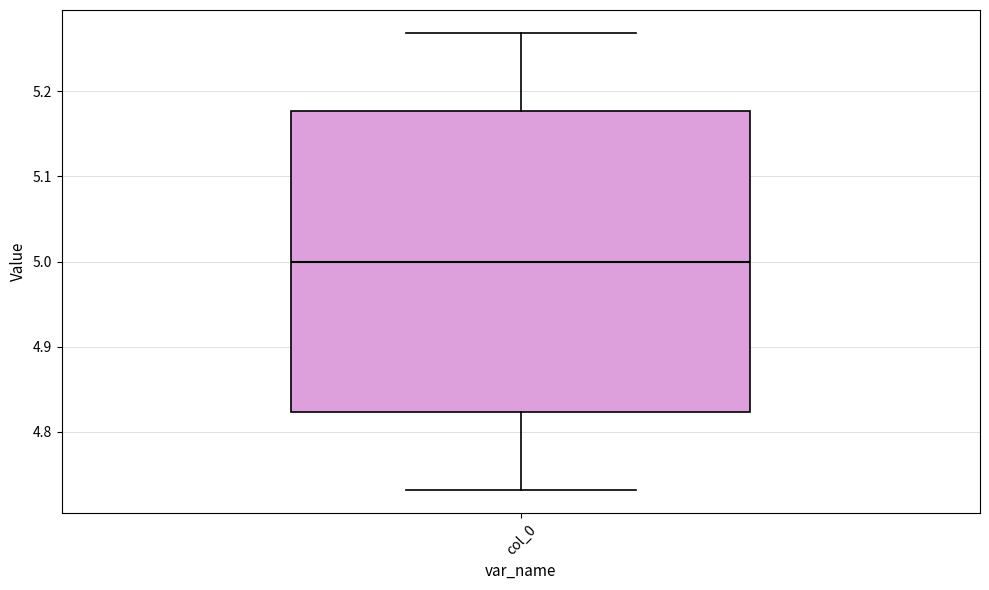

Where is the lower edge of the box for col_0 on the y-axis? The values are not printed on the chart, so give them approximately, as read against the axis.

4.82